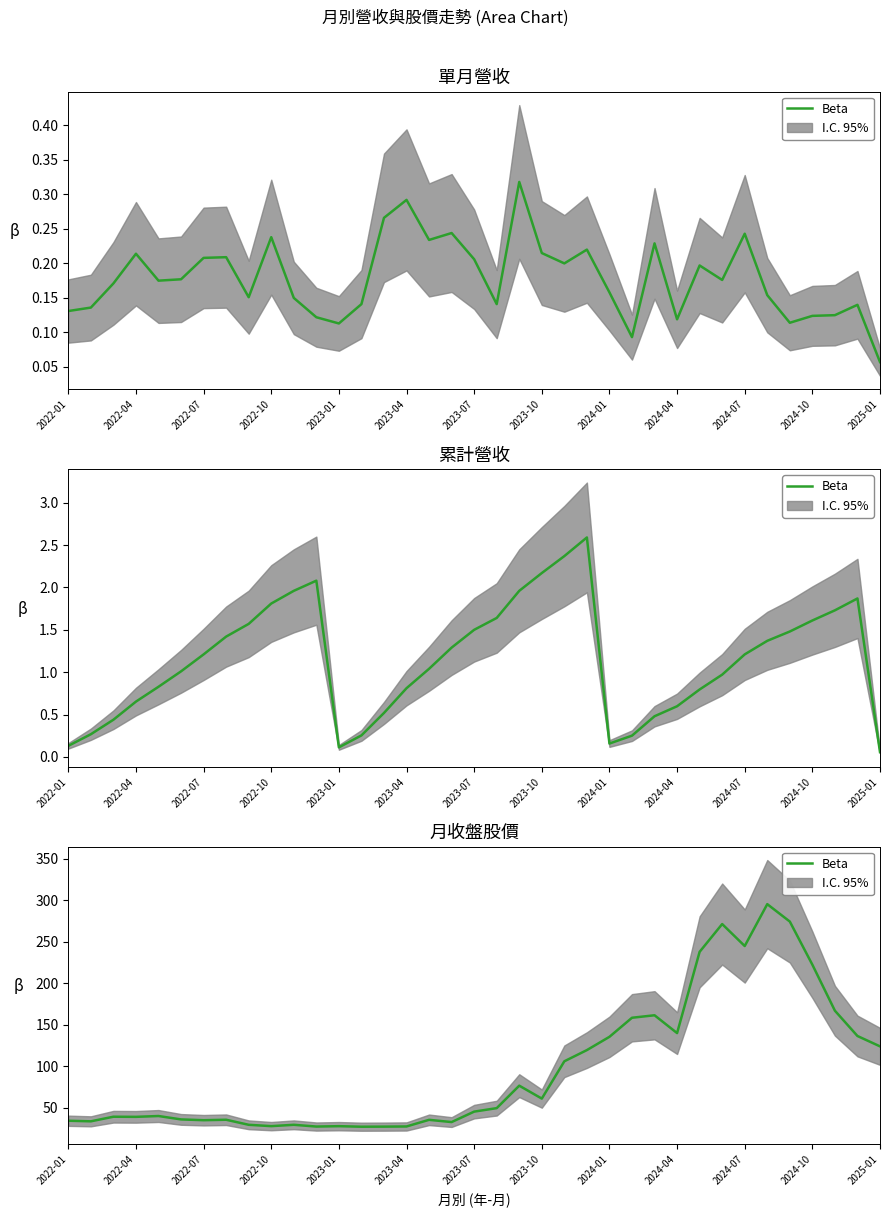

At which label is the value closest to 161?

26